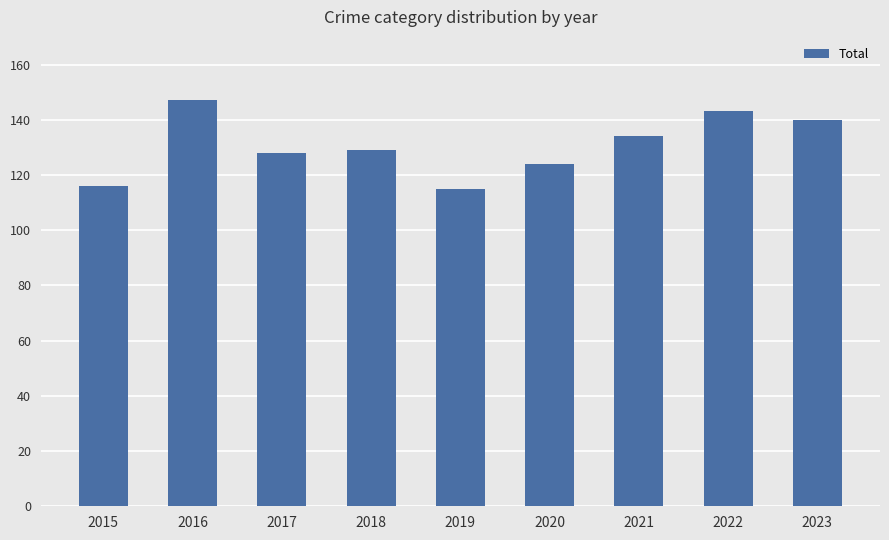

The value at 2023 is 140. True or false?

True